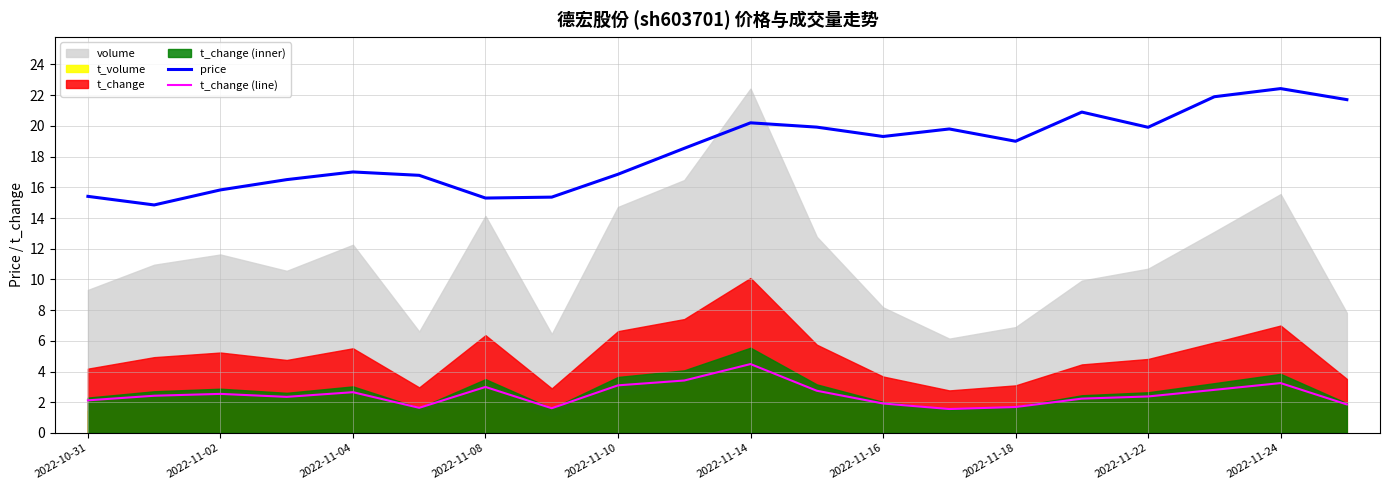

Which category has the highest value in the t_change (line) series?

2022-11-14